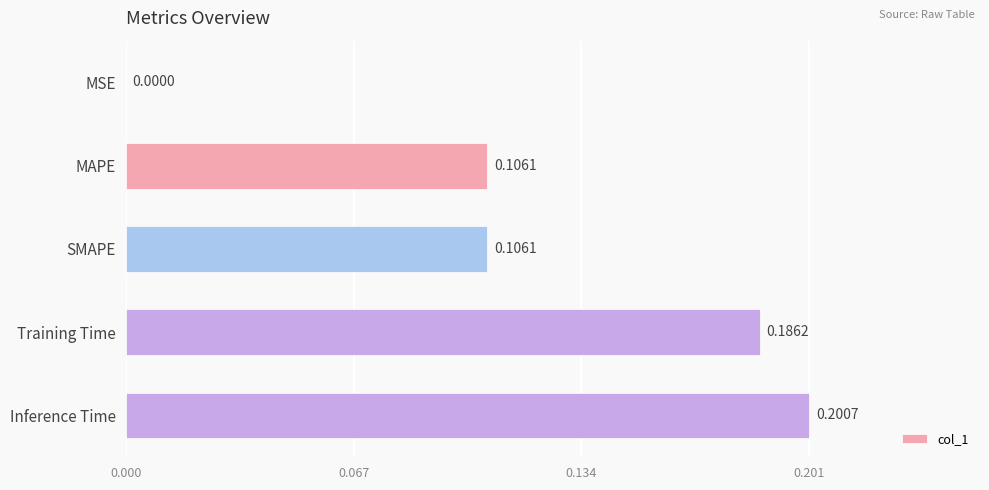

What is the change in value from MSE to Training Time?

+0.2